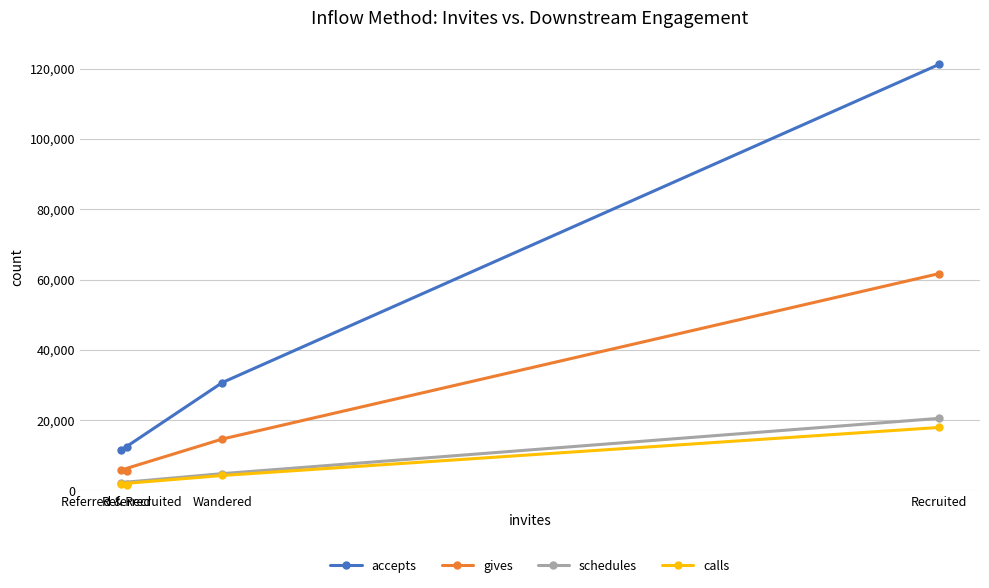

Rank the series at Wandered from highest to lowest value.

accepts, gives, schedules, calls